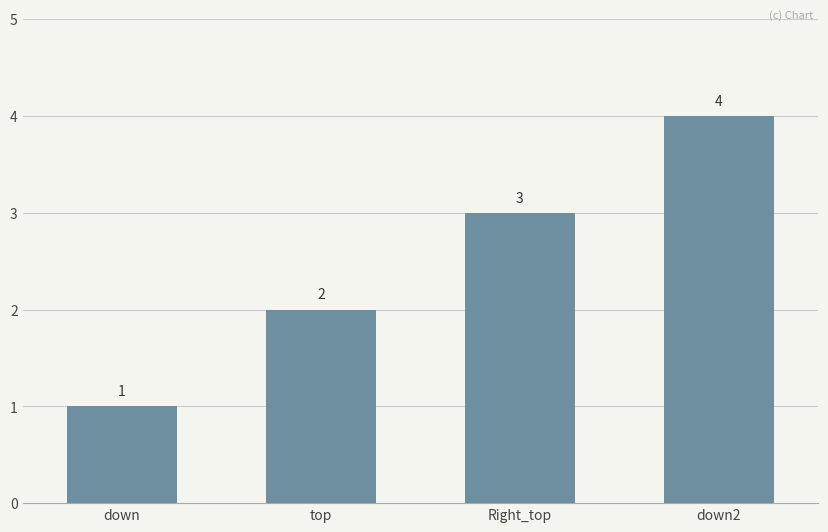

How many distinct data groups are displayed?

1